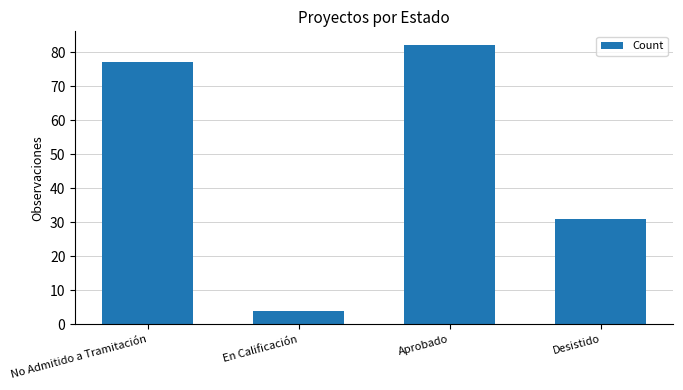

List the labels in order of value, smallest first.

En Calificación, Desistido, No Admitido a Tramitación, Aprobado